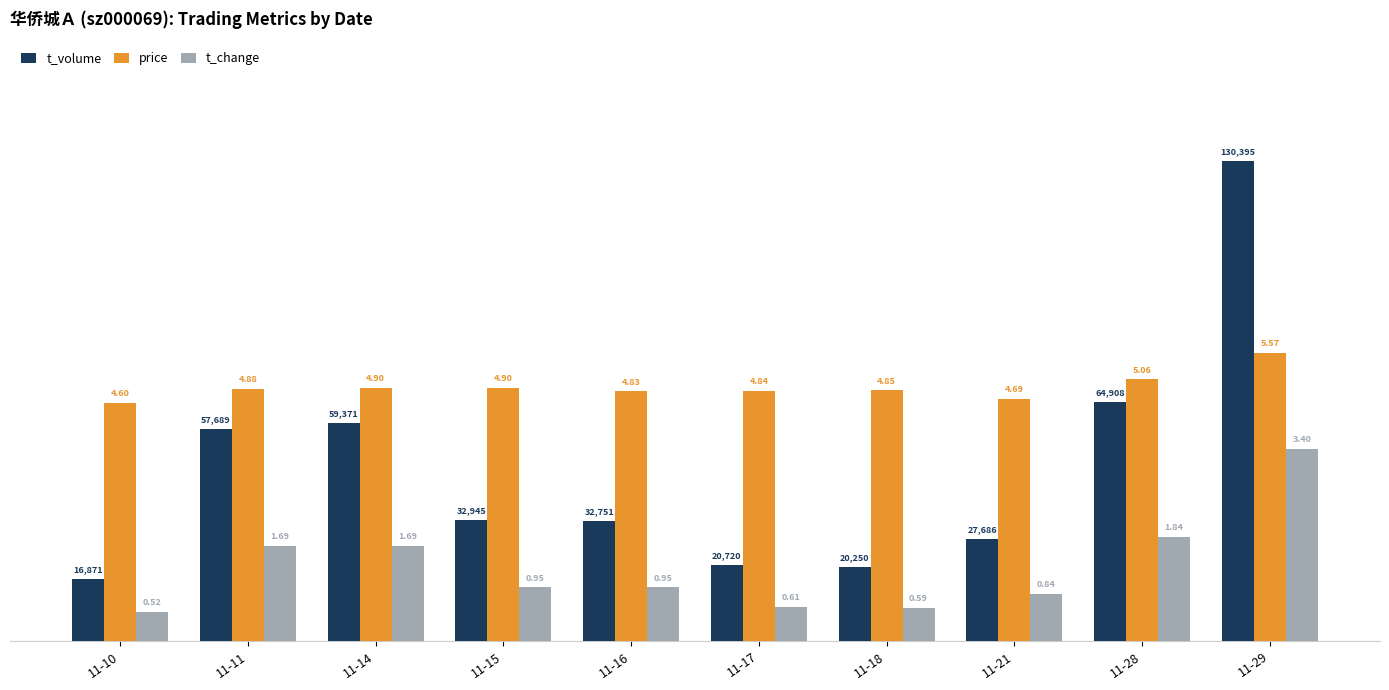

What are all the series names shown in the legend?

t_volume, price, t_change